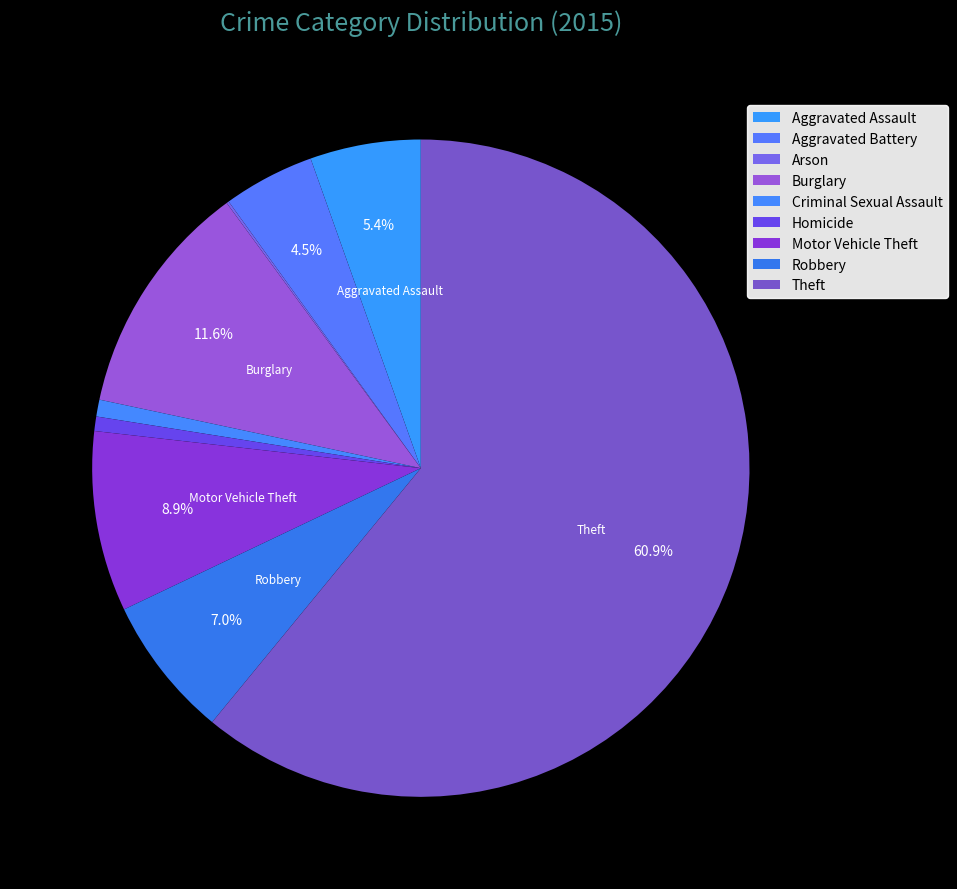

Count the number of slices in the pie.

9